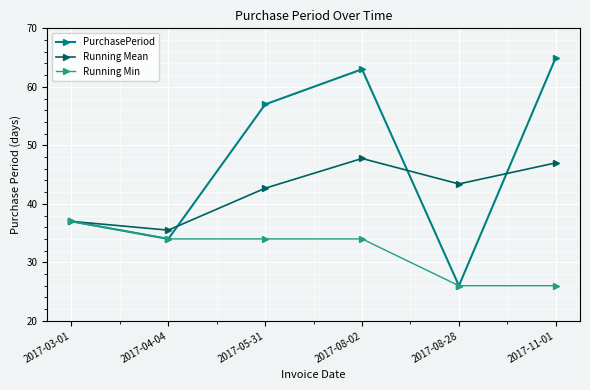

True or false: Running Min has more than 1 points higher than both neighbors.

False